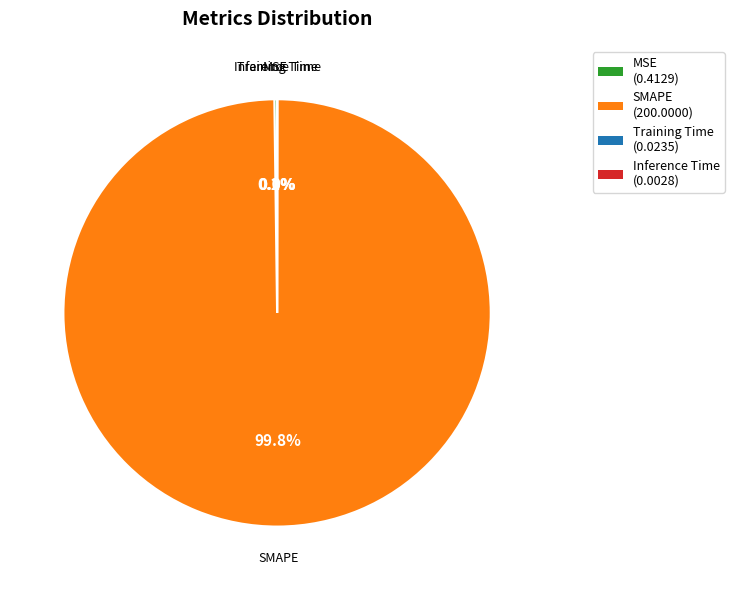

What is the largest slice in the pie chart?

SMAPE